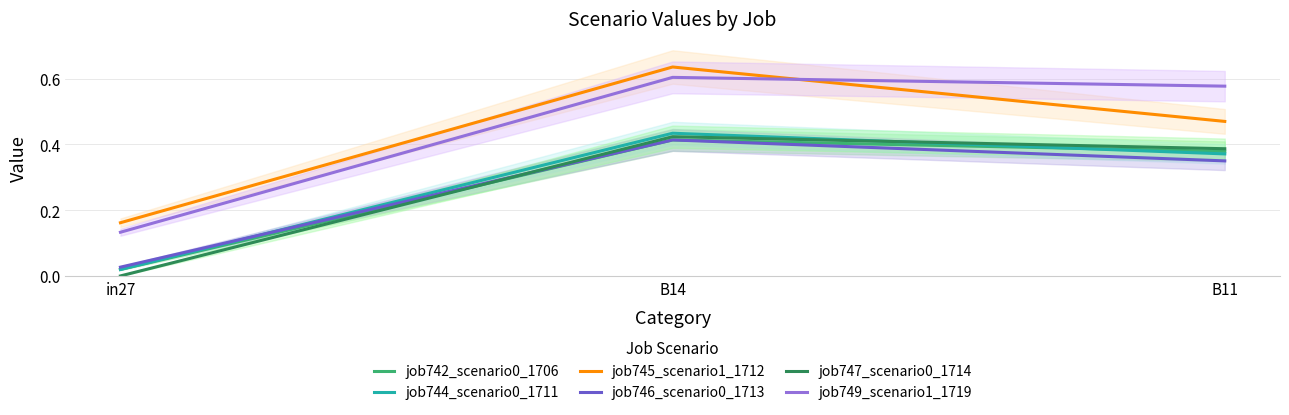

Reading right to left, transcribe all the data shown in this chart.

job742_scenario0_1706: B11=0.4	B14=0.4	in27=0.0
job744_scenario0_1711: B11=0.4	B14=0.4	in27=0.0
job745_scenario1_1712: B11=0.5	B14=0.6	in27=0.2
job746_scenario0_1713: B11=0.3	B14=0.4	in27=0.0
job747_scenario0_1714: B11=0.4	B14=0.4	in27=0.0
job749_scenario1_1719: B11=0.6	B14=0.6	in27=0.1